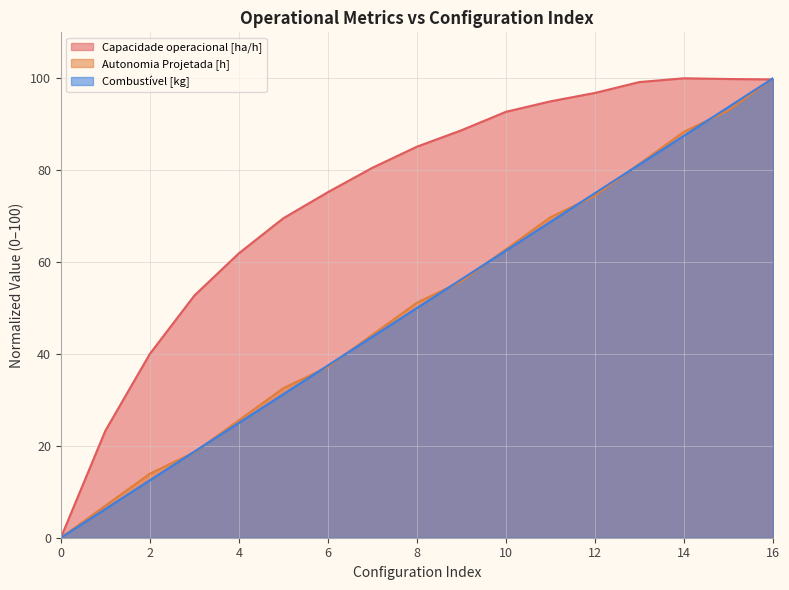

How many lines are shown in the chart?

3